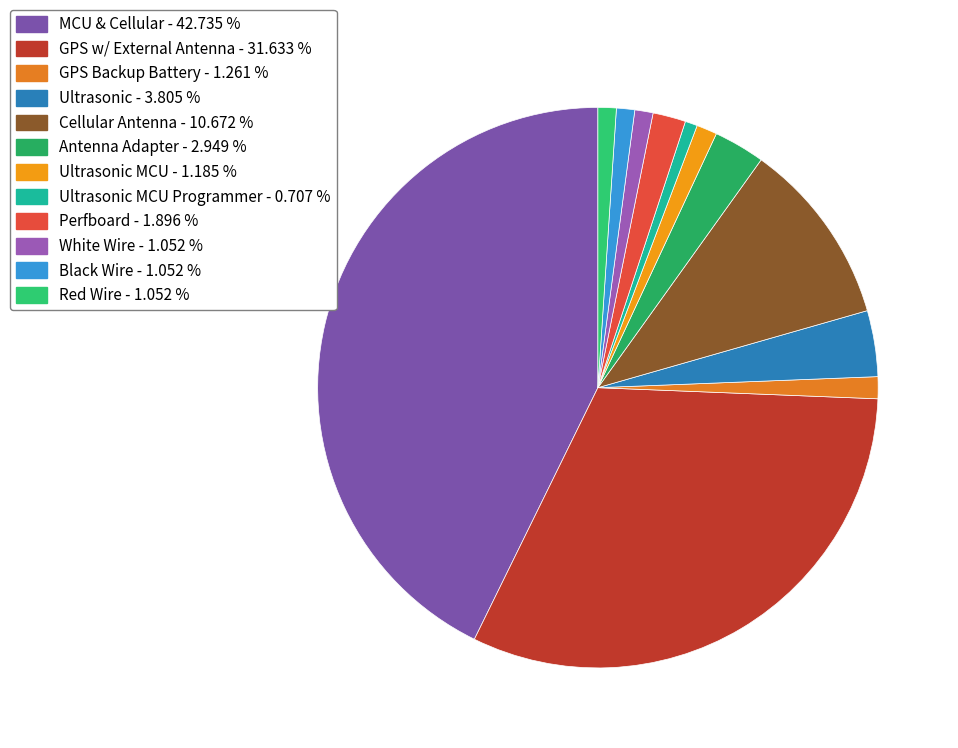

Count the number of slices in the pie.

12